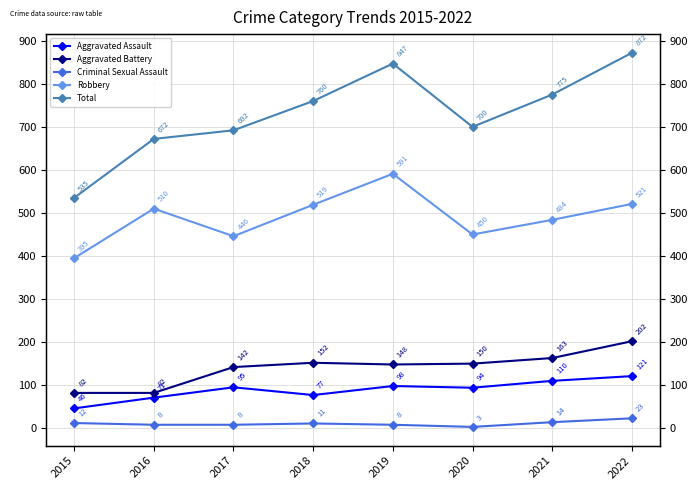

Is this an area chart (filled region under the line)?

No